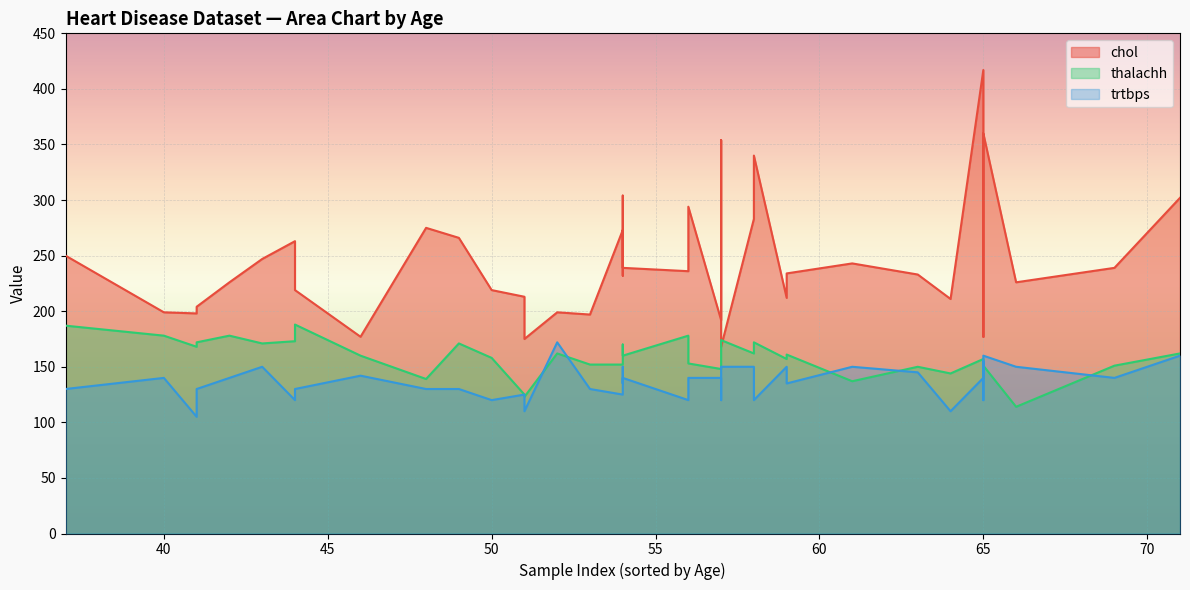

List the series in order of their peak value, lowest first.

trtbps, thalachh, chol